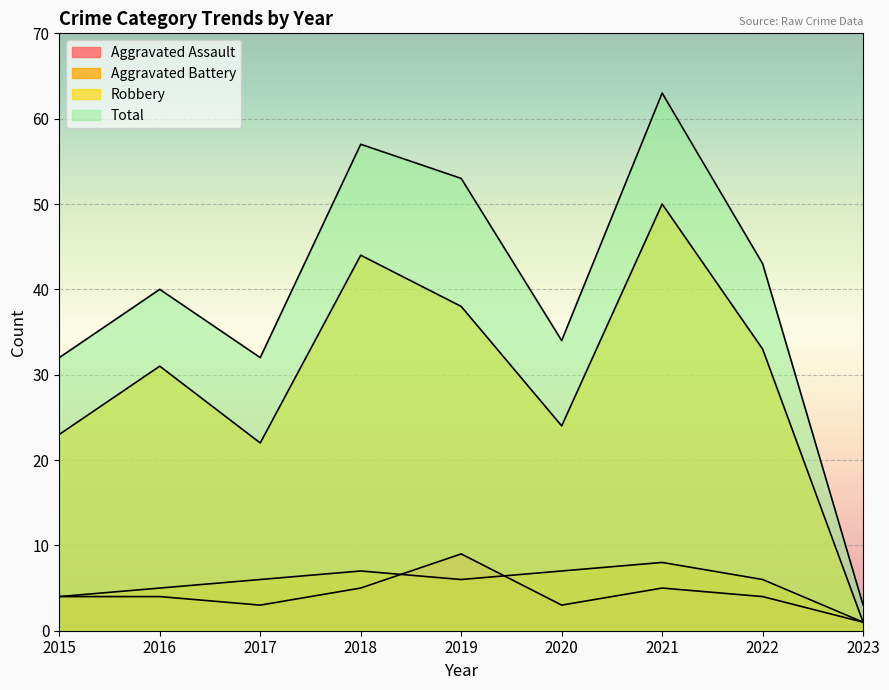

At how many categories does at least one series exceed 9?

8